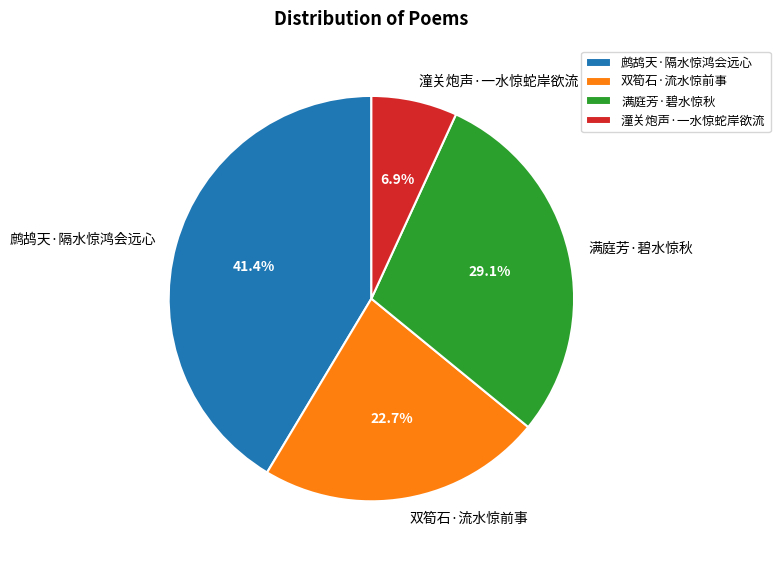

To the nearest percent, what portion does 双筍石·流水惊前事 represent?

23%